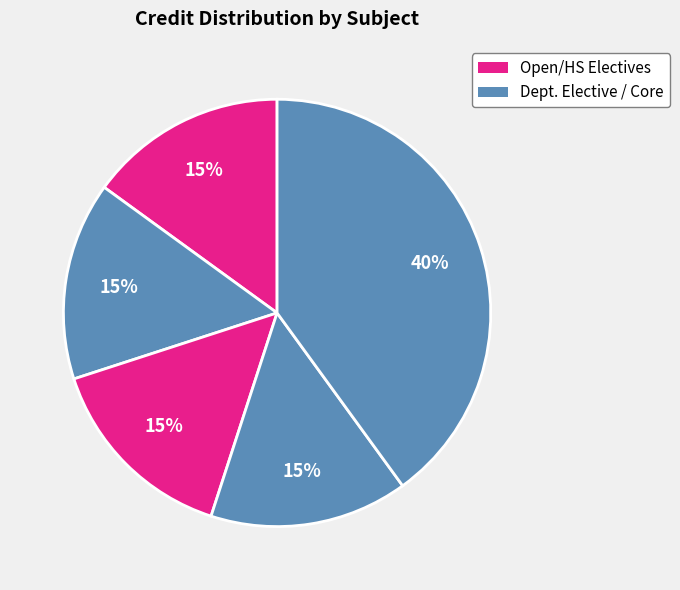

How many segments does this pie chart have?

5